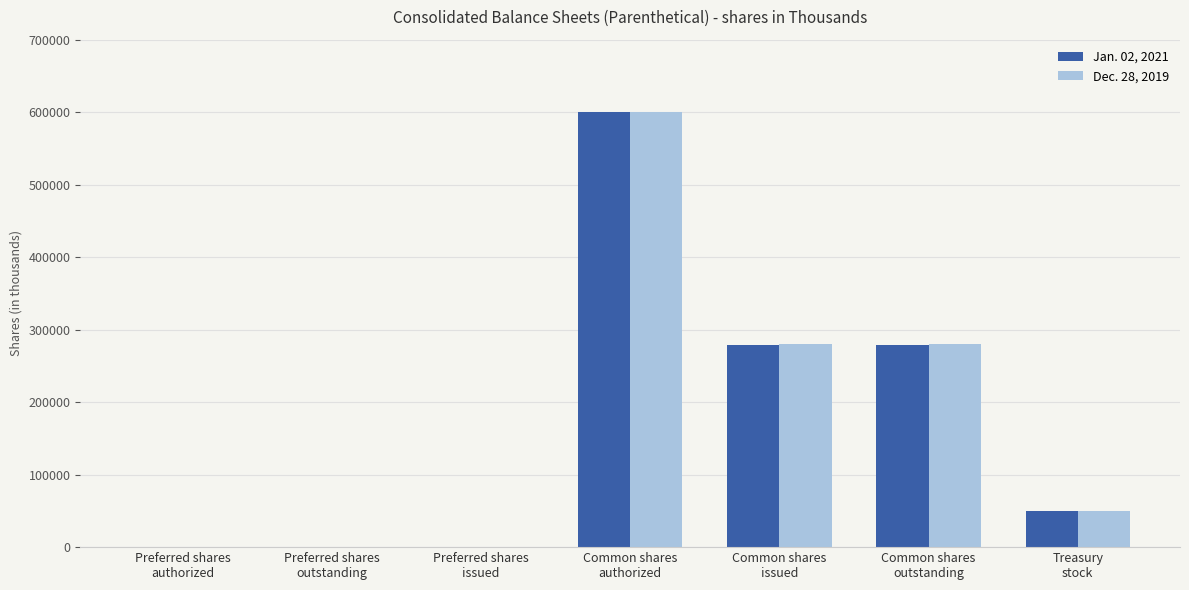

Is the value of Jan. 02, 2021 at Preferred shares
outstanding greater than the value of Dec. 28, 2019 at Common shares
issued?

No